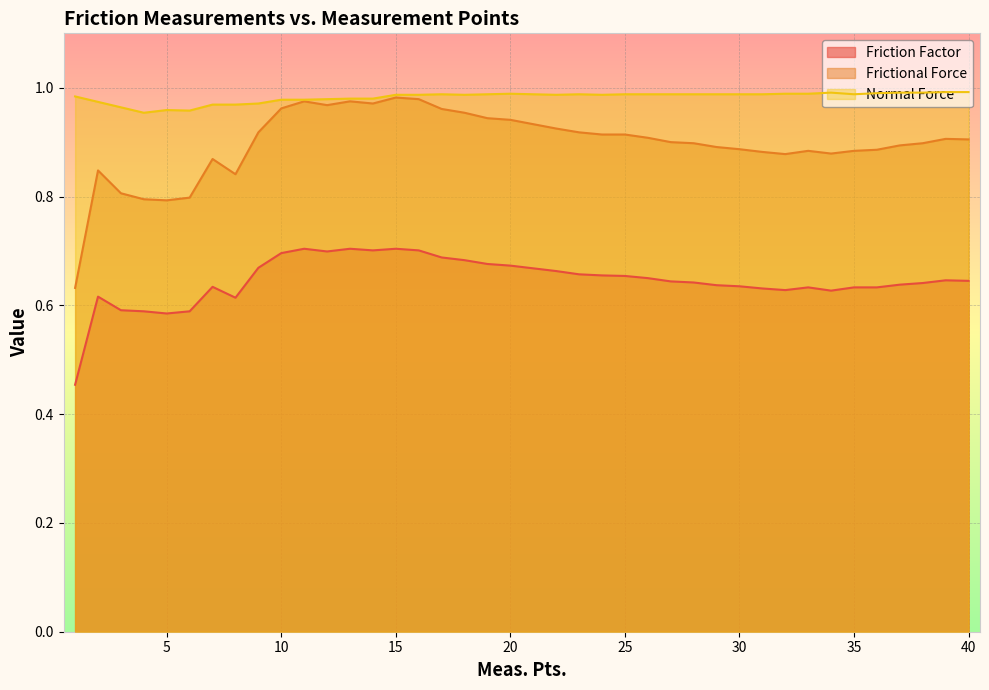

Rank the series by their average value, from highest to lowest.

Normal Force, Frictional Force, Friction Factor